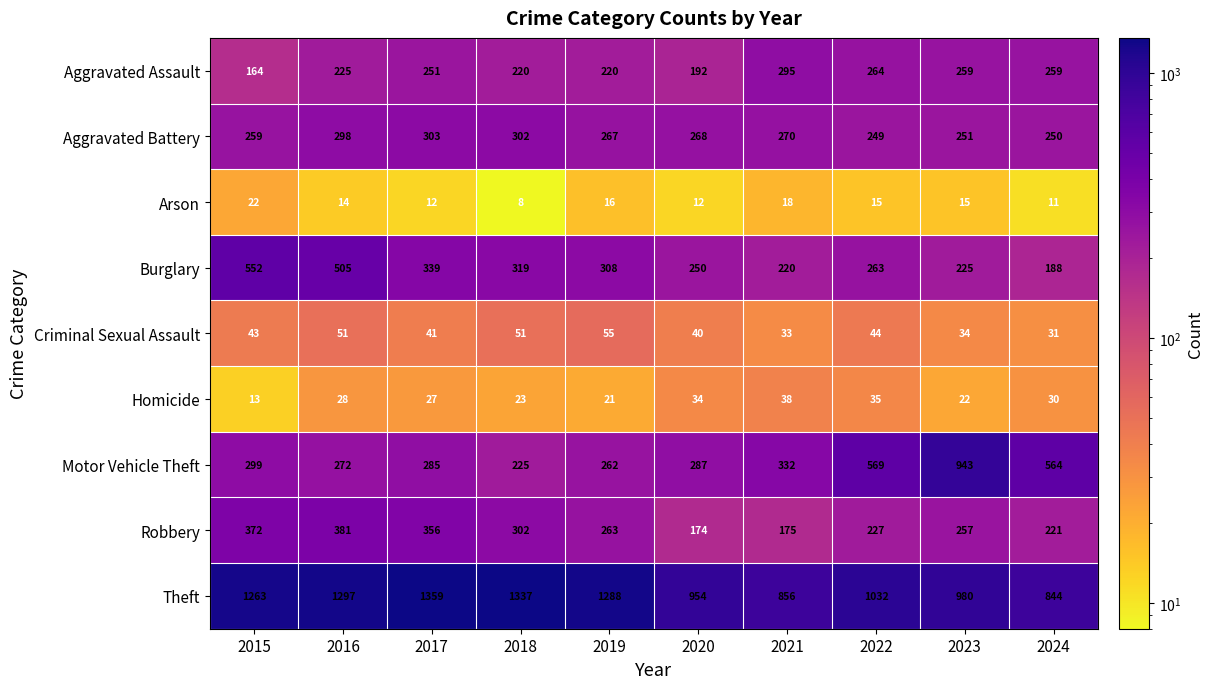

Is it true that Motor Vehicle Theft equals 272 at 2016?

True